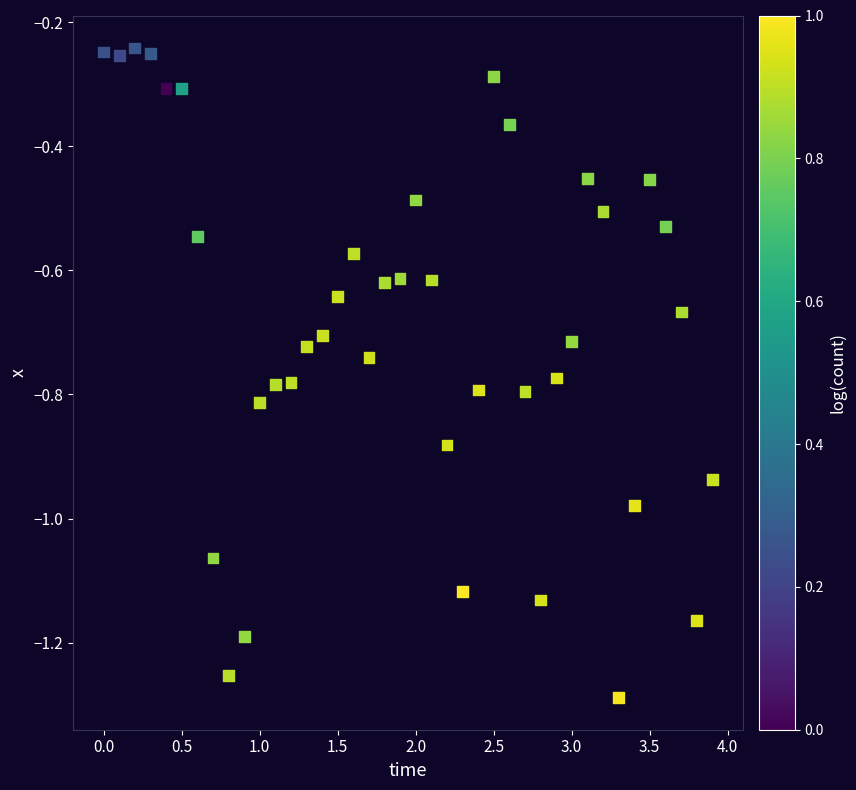

What is the range of Y values (max minus min)?

1.0